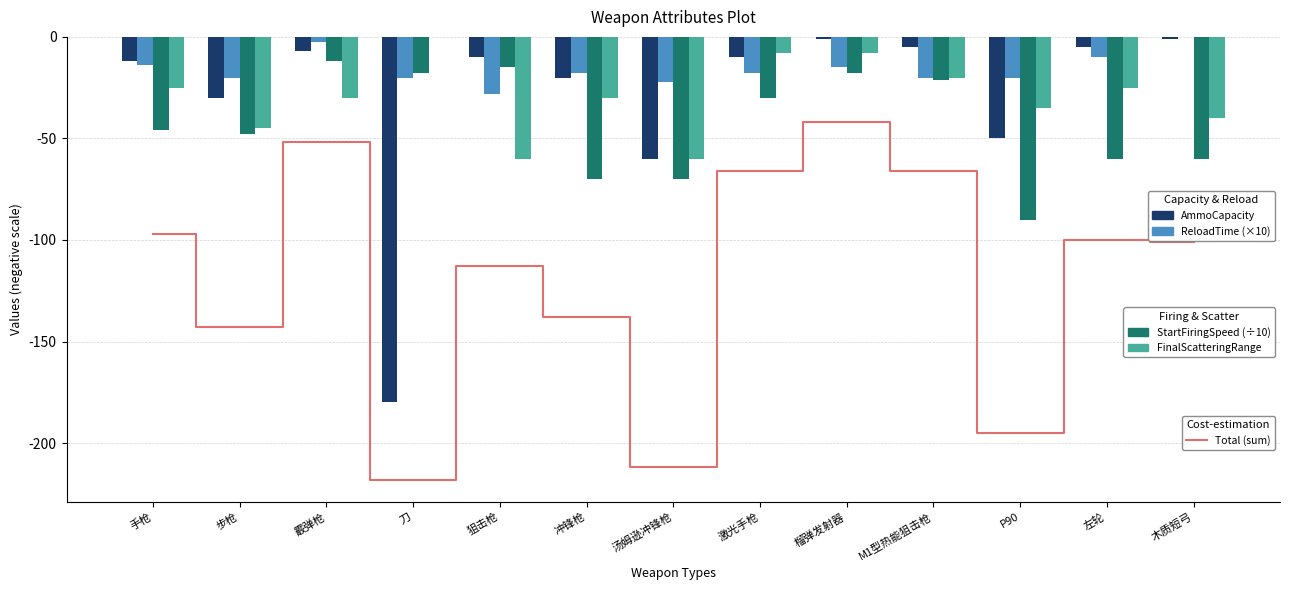

Reading left to right, extract all data points from this chart.

Total (sum): 手枪=-97.0	步枪=-143.0	霰弹枪=-51.6	刀=-218.0	狙击枪=-113.0	冲锋枪=-138.0	汤姆逊冲锋枪=-212.0	激光手枪=-66.0	榴弹发射器=-42.0	M1型热能狙击枪=-66.0	P90=-195.0	左轮=-100.0	木质短弓=-101.1
AmmoCapacity: 手枪=-12.0	步枪=-30.0	霰弹枪=-7.0	刀=-180.0	狙击枪=-10.0	冲锋枪=-20.0	汤姆逊冲锋枪=-60.0	激光手枪=-10.0	榴弹发射器=-1.0	M1型热能狙击枪=-5.0	P90=-50.0	左轮=-5.0	木质短弓=-1.0
ReloadTime (×10): 手枪=-14.0	步枪=-20.0	霰弹枪=-2.6	刀=-20.0	狙击枪=-28.0	冲锋枪=-18.0	汤姆逊冲锋枪=-22.0	激光手枪=-18.0	榴弹发射器=-15.0	M1型热能狙击枪=-20.0	P90=-20.0	左轮=-10.0	木质短弓=-0.1
StartFiringSpeed (÷10): 手枪=-46.0	步枪=-48.0	霰弹枪=-12.0	刀=-18.0	狙击枪=-15.0	冲锋枪=-70.0	汤姆逊冲锋枪=-70.0	激光手枪=-30.0	榴弹发射器=-18.0	M1型热能狙击枪=-21.0	P90=-90.0	左轮=-60.0	木质短弓=-60.0
FinalScatteringRange: 手枪=-25.0	步枪=-45.0	霰弹枪=-30.0	刀=0.0	狙击枪=-60.0	冲锋枪=-30.0	汤姆逊冲锋枪=-60.0	激光手枪=-8.0	榴弹发射器=-8.0	M1型热能狙击枪=-20.0	P90=-35.0	左轮=-25.0	木质短弓=-40.0